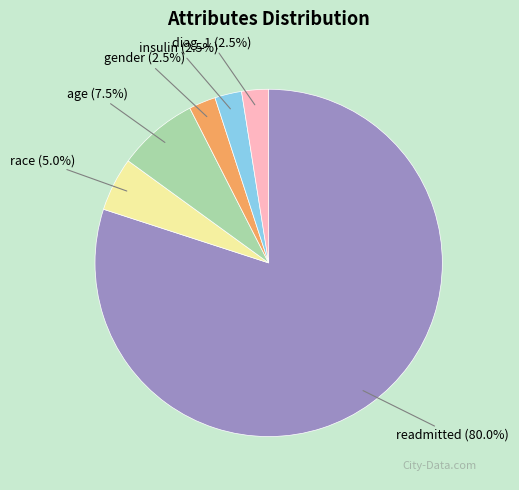

Is there any slice that represents more than half of the pie?

Yes